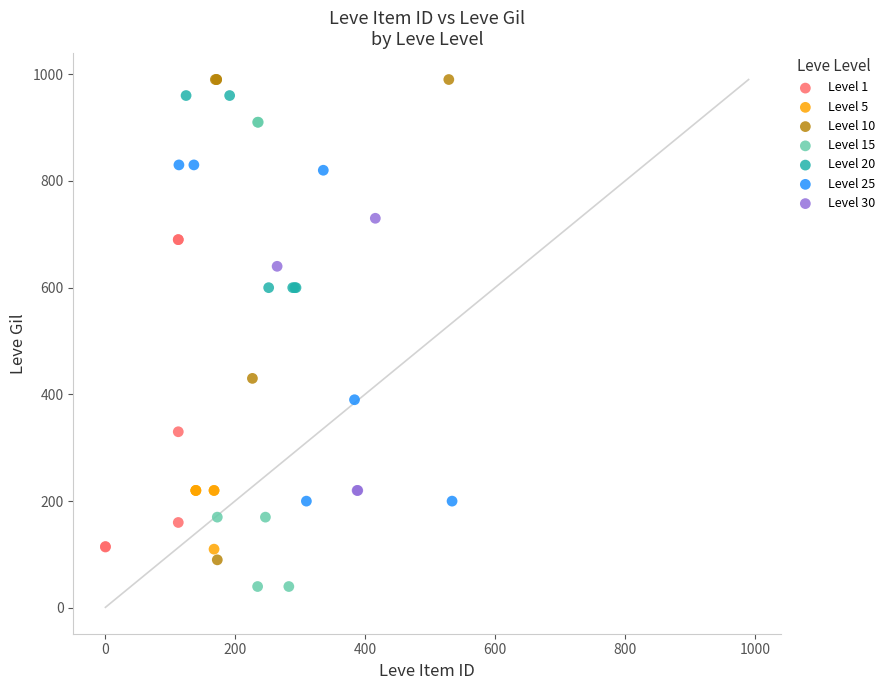

Which series contains the lowest Y value?

Level 15